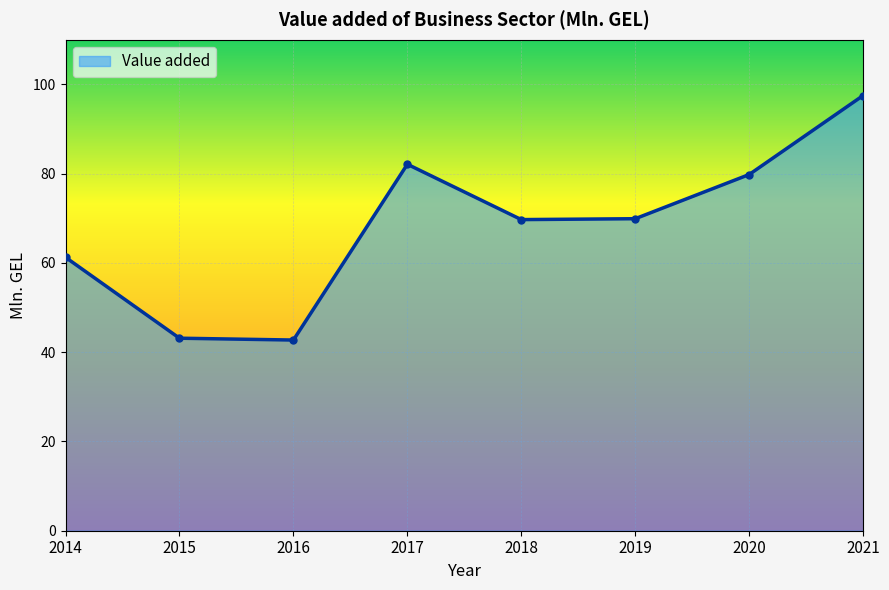

What is the change in value from 2016 to 2017?

+39.4